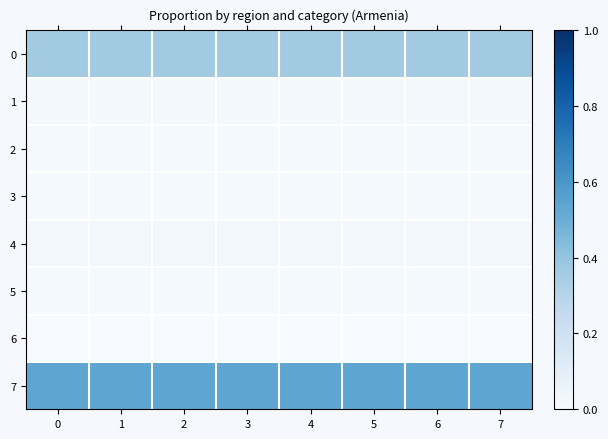

Rank the series at 4 from lowest to highest value.

row_6, row_3, row_5, row_2, row_1, row_4, row_0, row_7